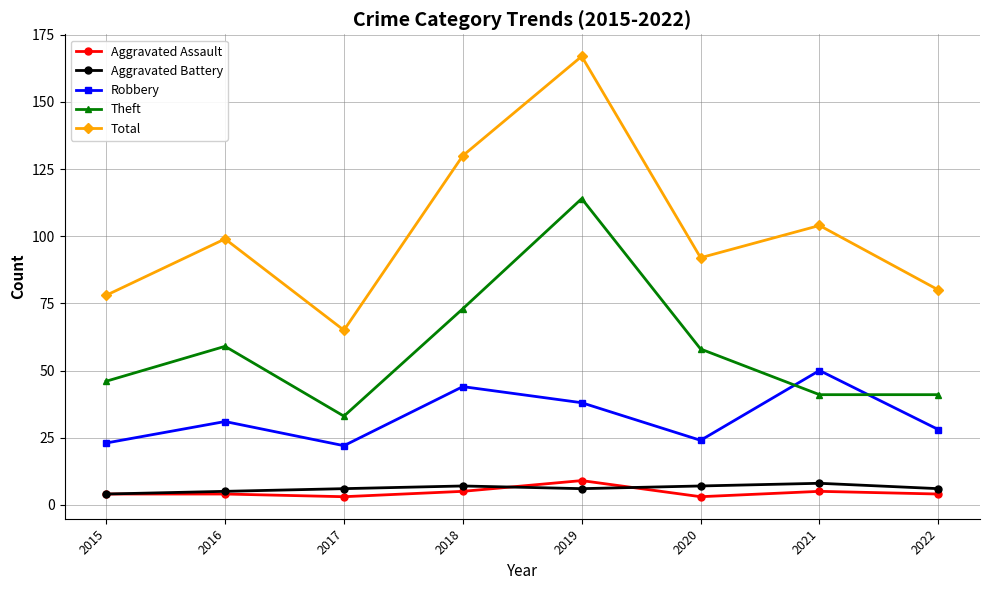

How many values in the Robbery series are below 31?

4